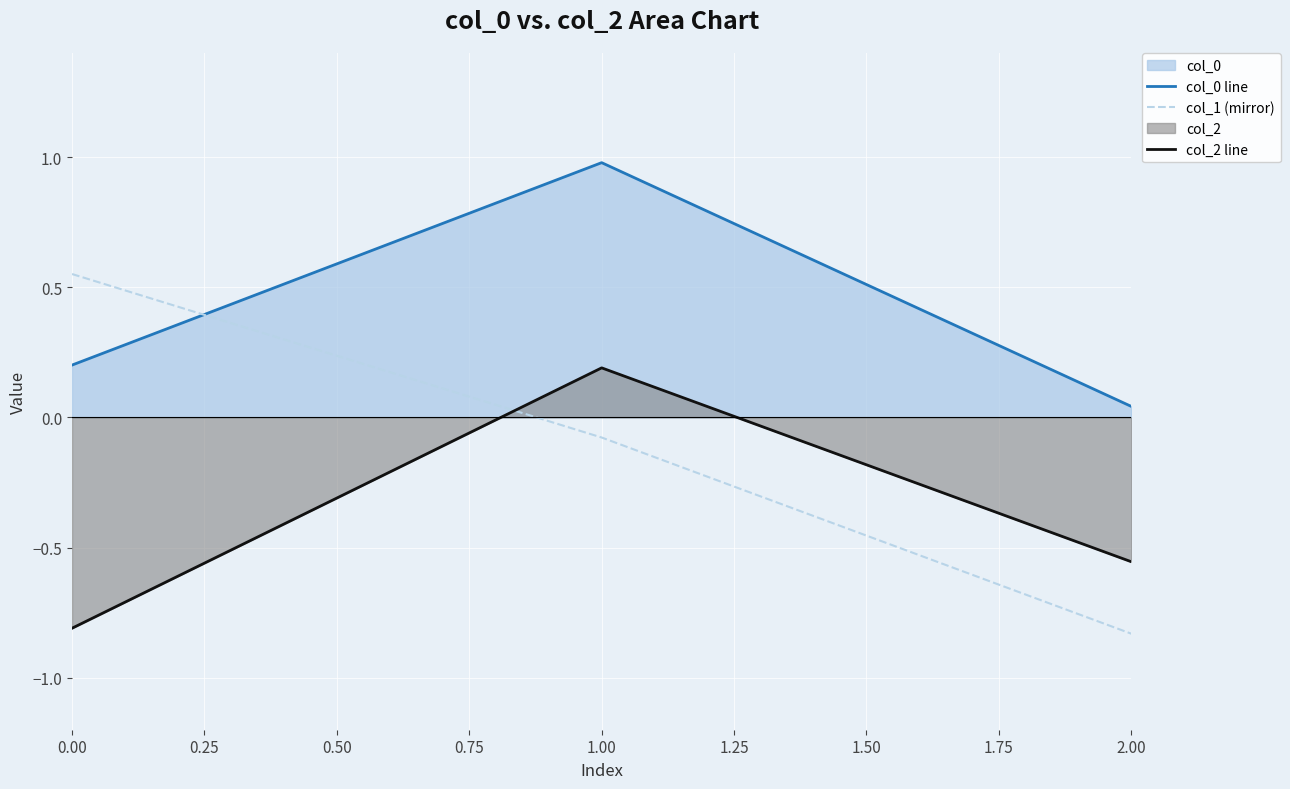

What is the total value across all series at 1.00?

1.1